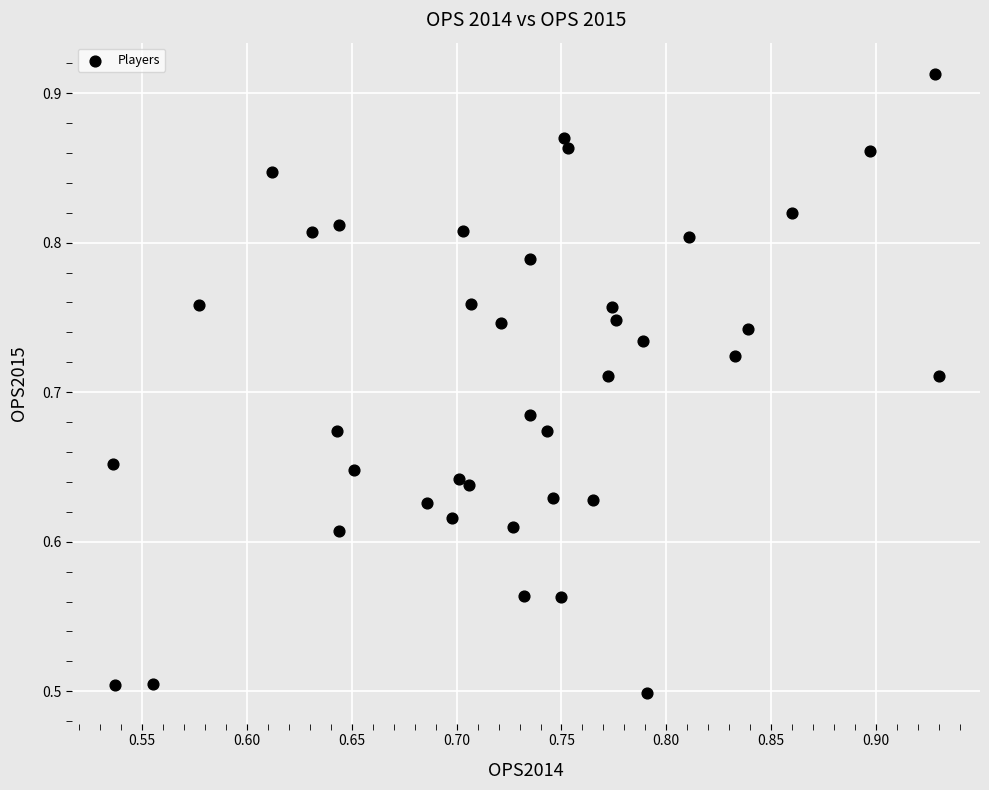

What is the range of Y values (max minus min)?

0.4